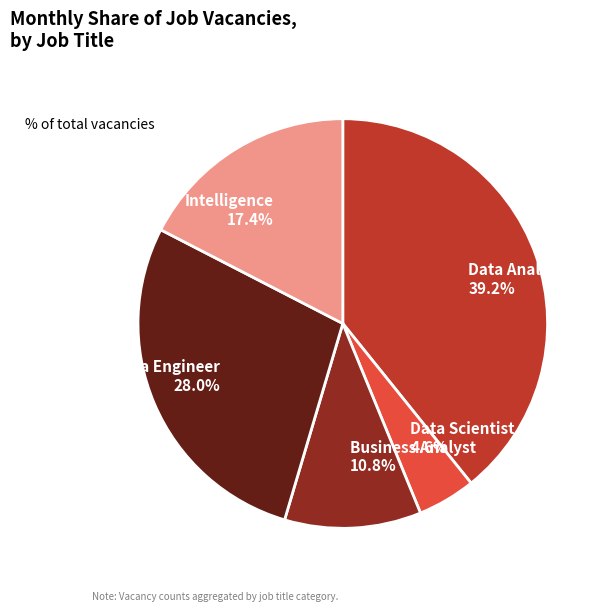

True or false: Data Scientist accounts for 11% of the total.

False